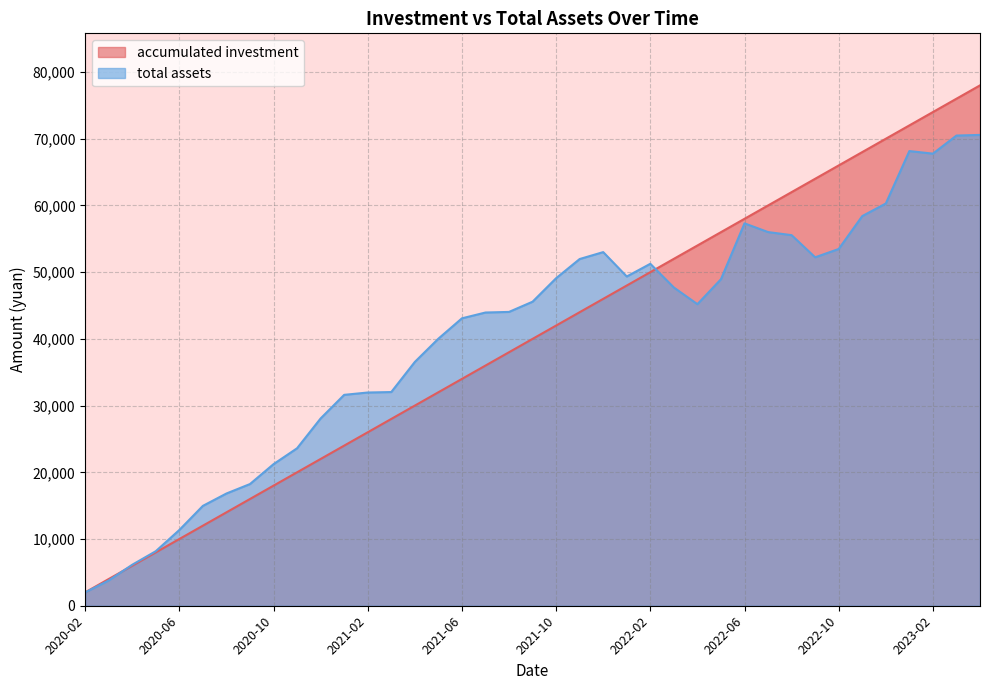

Read the accumulated investment value at 2021-03.

28000.0